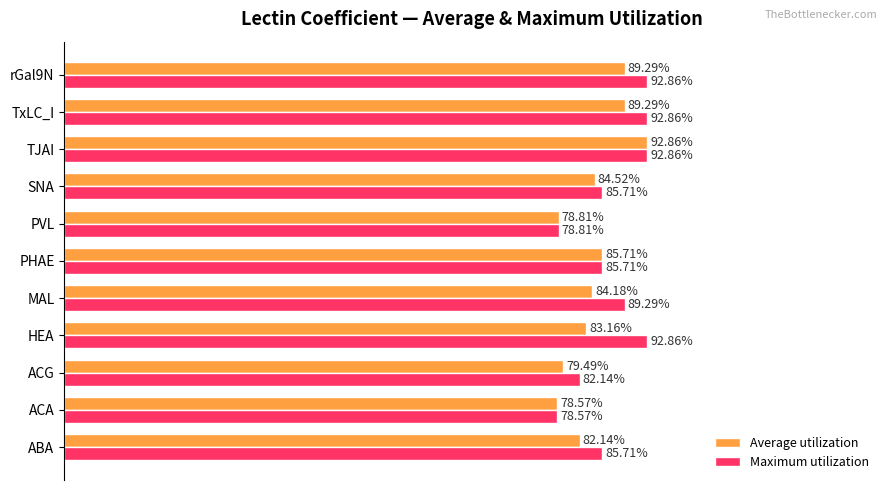

Which series changed the most between MAL and TxLC_I?

Average utilization